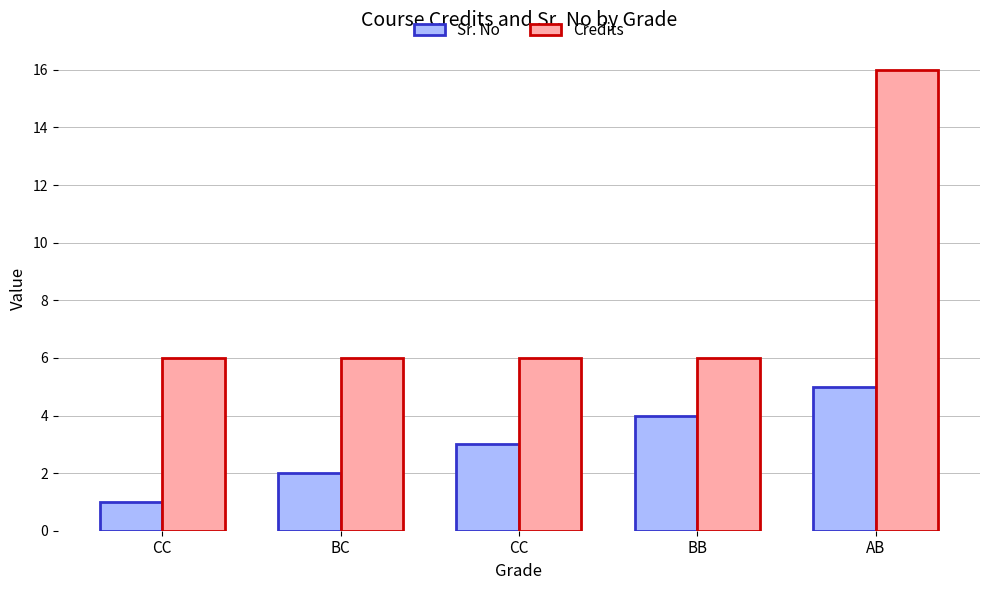

What are all the series names shown in the legend?

Sr. No, Credits